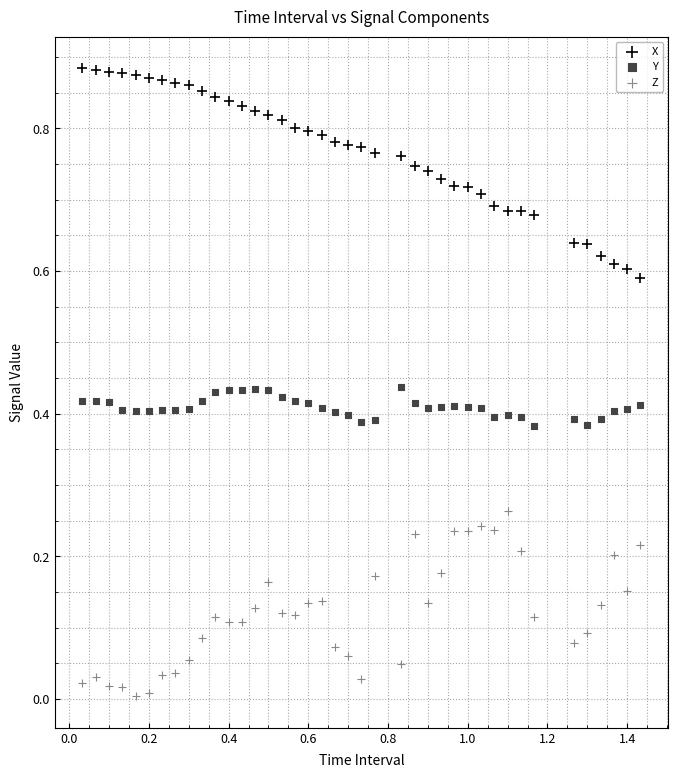

Which series has the widest spread of Y values?

X